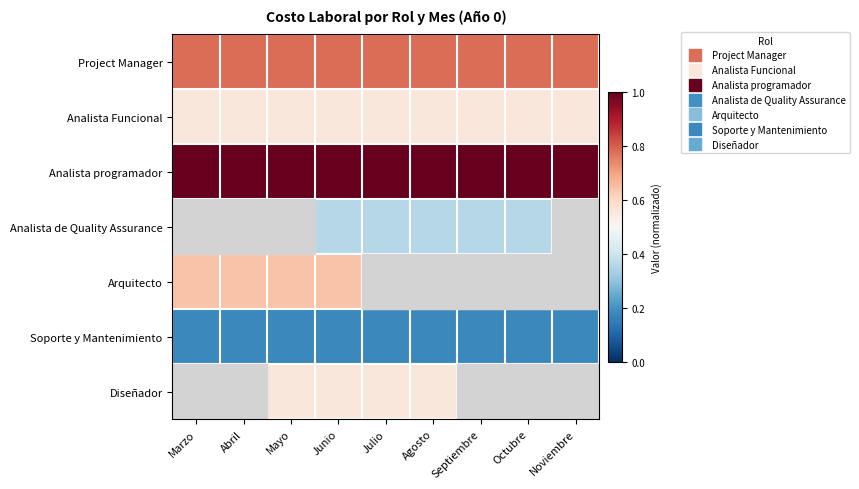

Rank the series by their maximum value, from lowest to highest.

Soporte y Mantenimiento, Analista de Quality Assurance, Analista Funcional, Diseñador, Arquitecto, Project Manager, Analista programador